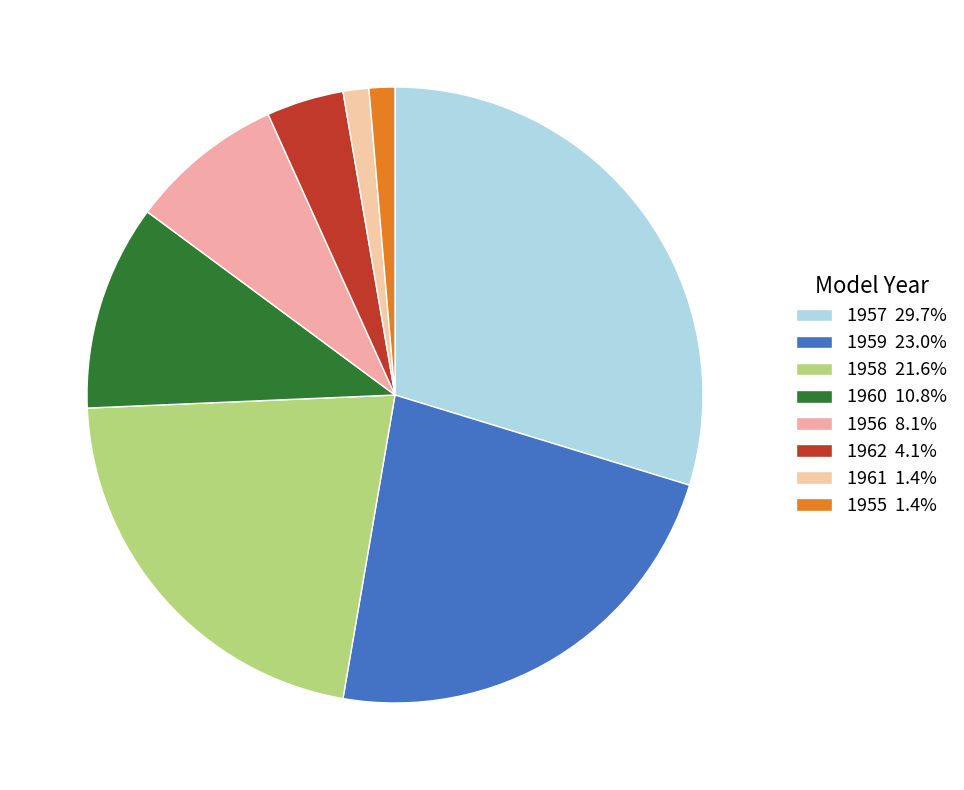

How many segments does this pie chart have?

8